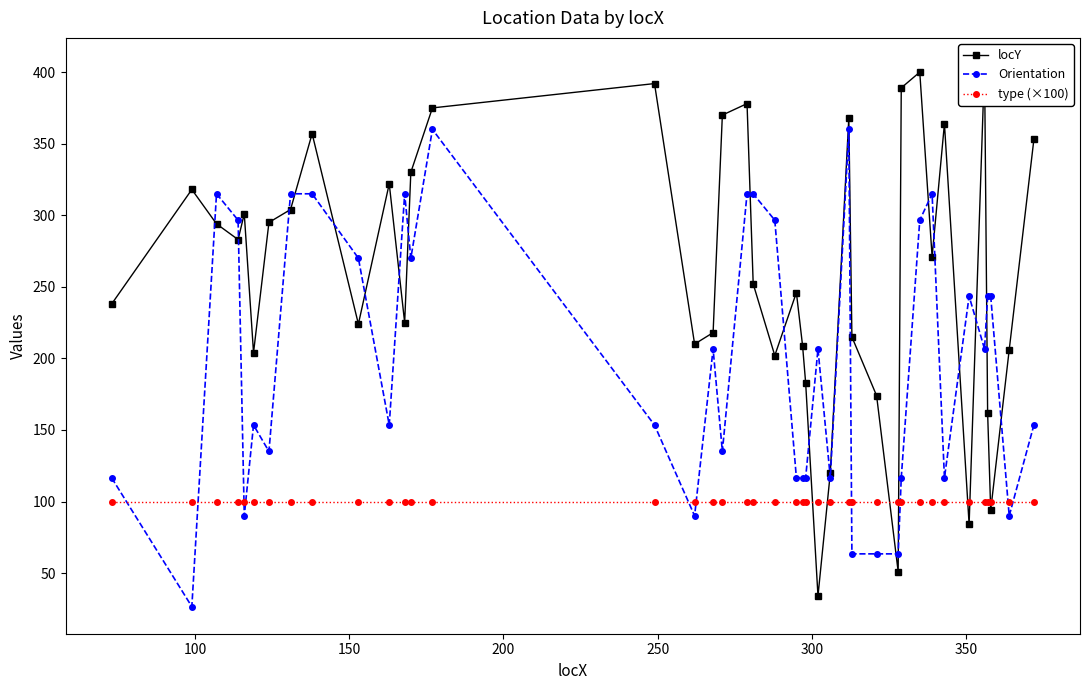

What are all the series names shown in the legend?

locY, Orientation, type (×100)